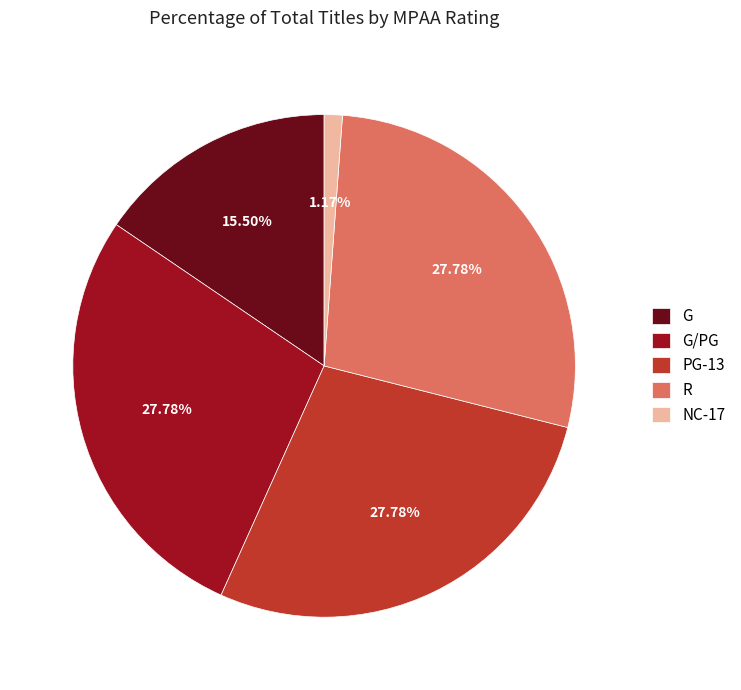

Approximately how many times larger is the value at G compared to R?

0.6